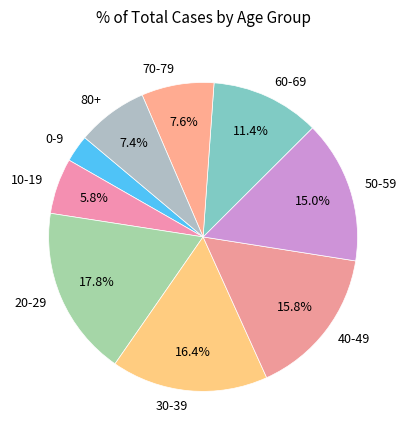

To the nearest percent, what percentage of the pie is 50-59?

15%